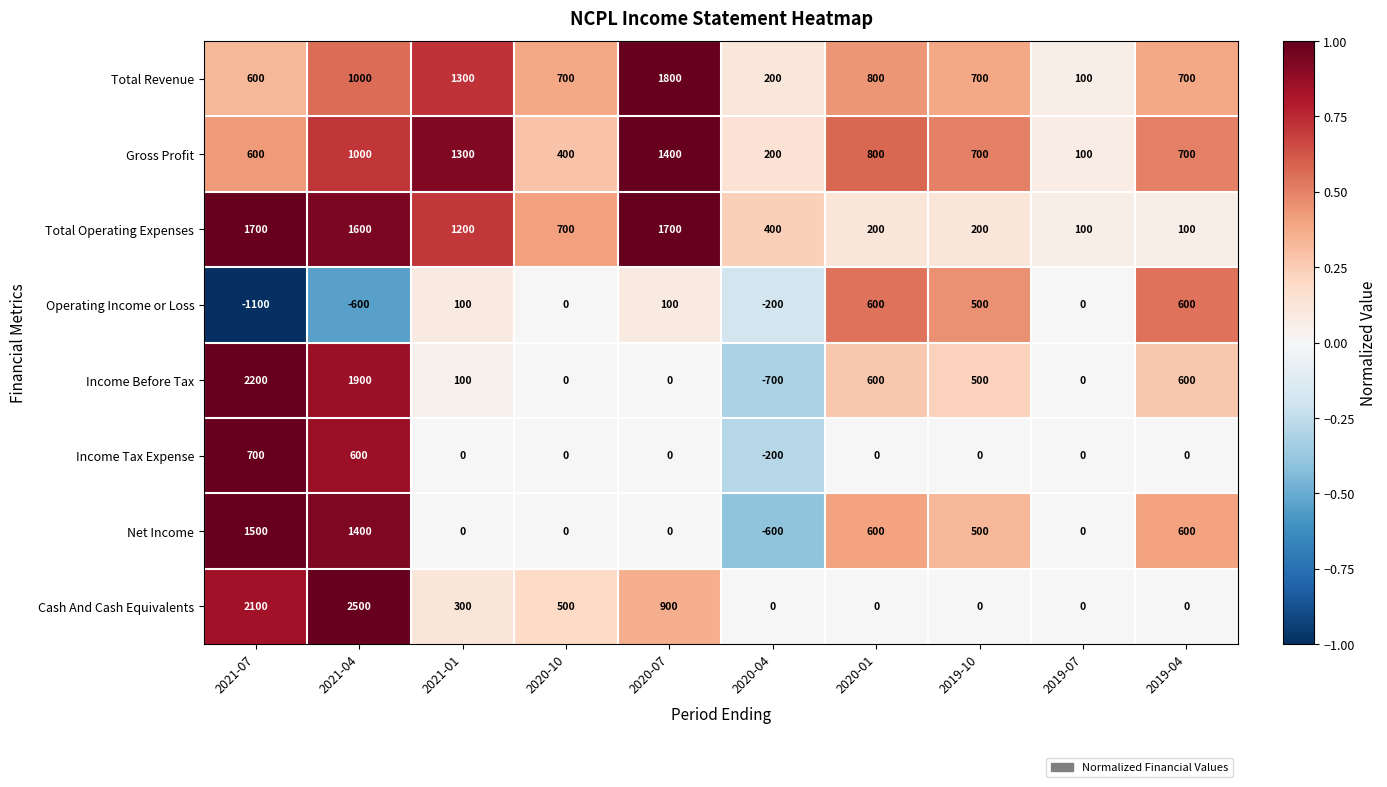

What is the difference between the second highest and minimum values in the Operating Income or Loss series?

1700